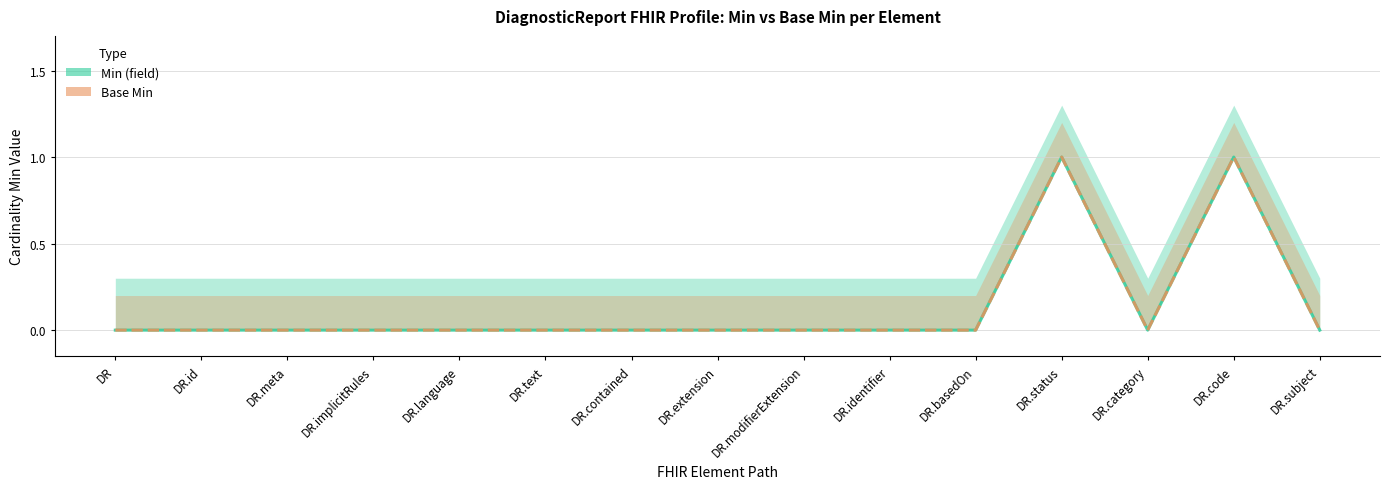

List the labels in order of Base Min value, smallest first.

DR, DR.id, DR.meta, DR.implicitRules, DR.language, DR.text, DR.contained, DR.extension, DR.modifierExtension, DR.identifier, DR.basedOn, DR.category, DR.subject, DR.status, DR.code